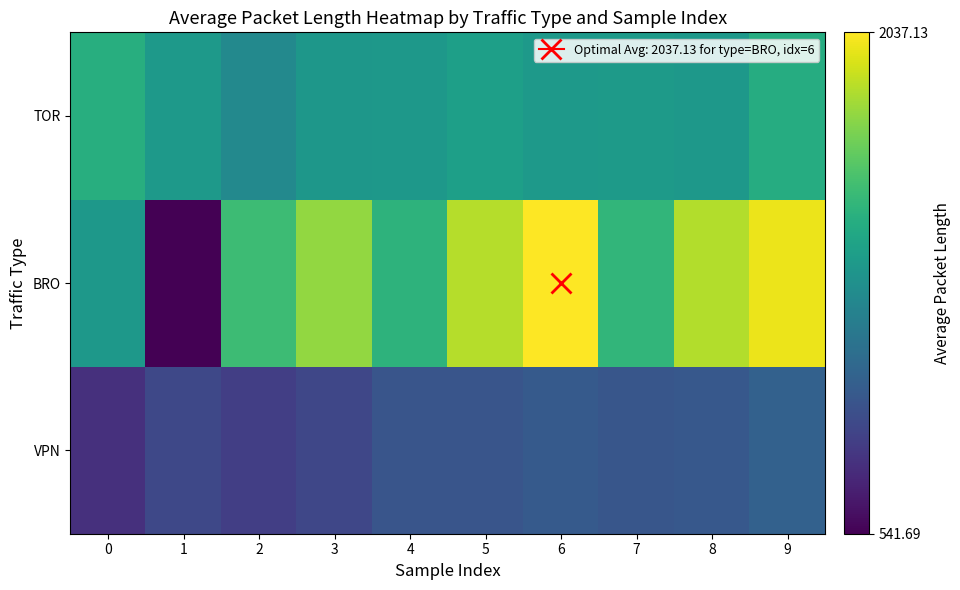

Rank the series by their maximum value, from lowest to highest.

VPN, TOR, BRO